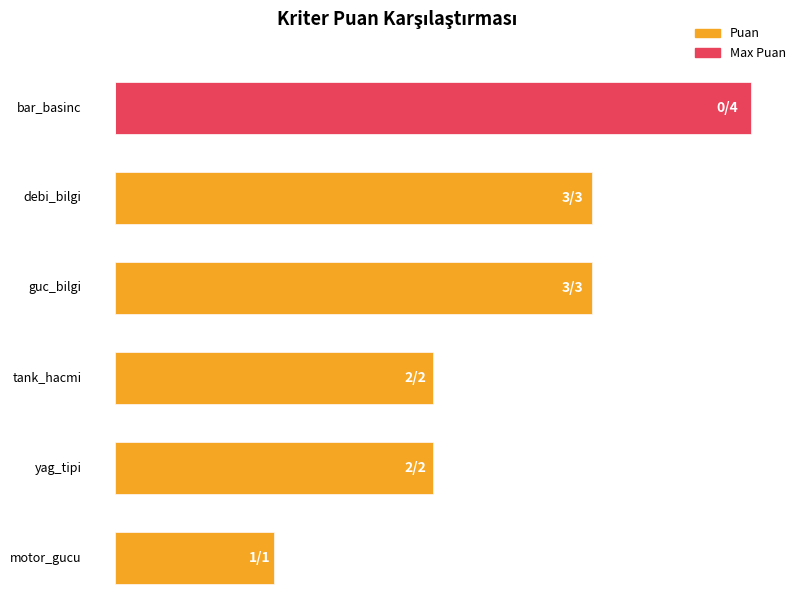

List the series in order of their peak value, highest first.

Max Puan, Puan